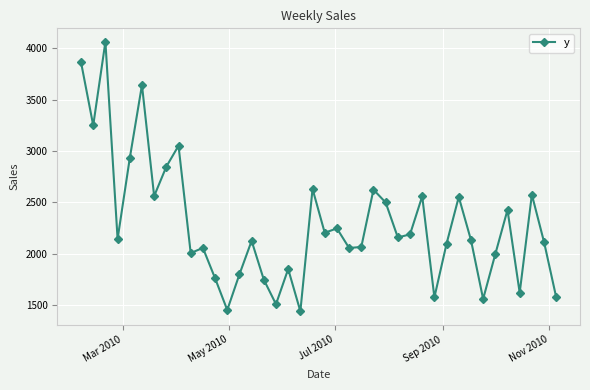

What is the greatest value displayed?

4064.5